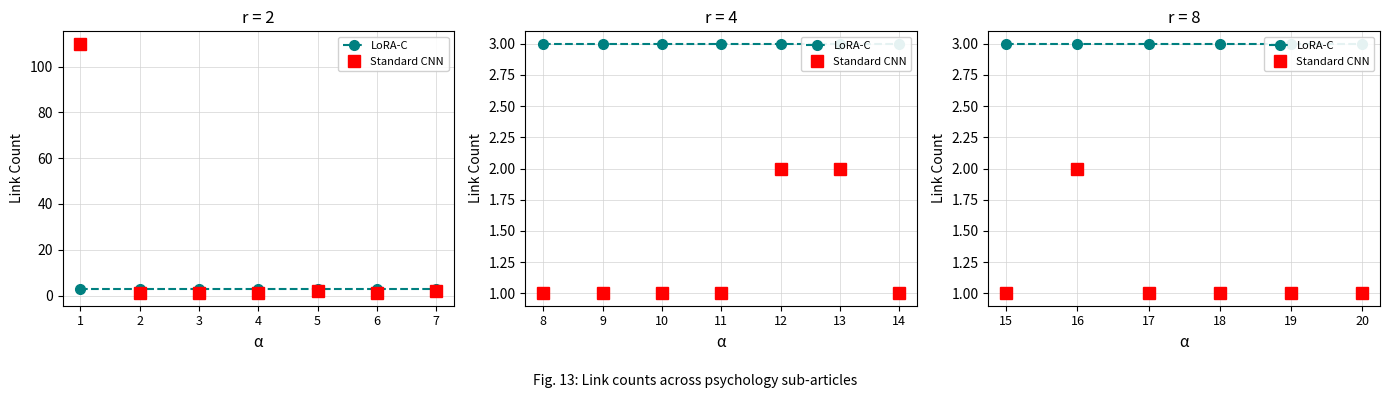

Is the value of Standard CNN at 19 greater than the value of LoRA-C at 15?

No